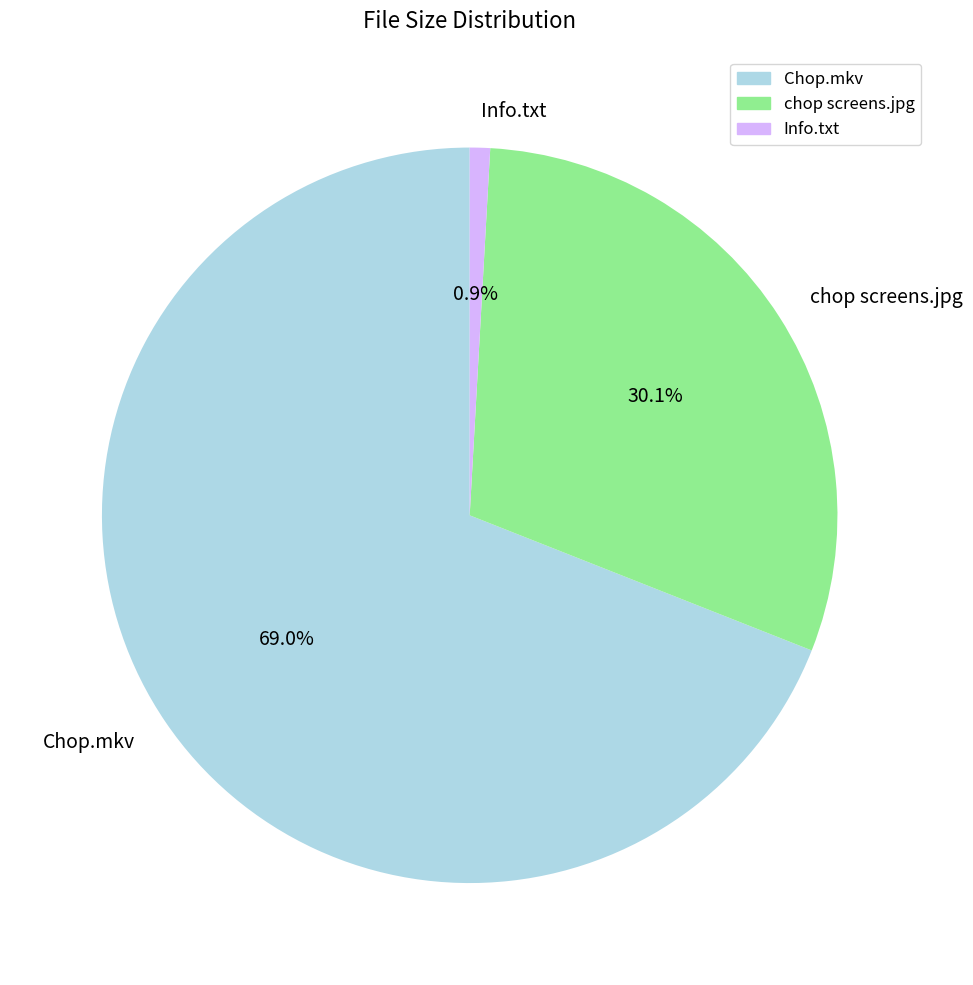

To the nearest percent, what percentage of the pie is Chop.mkv?

69%